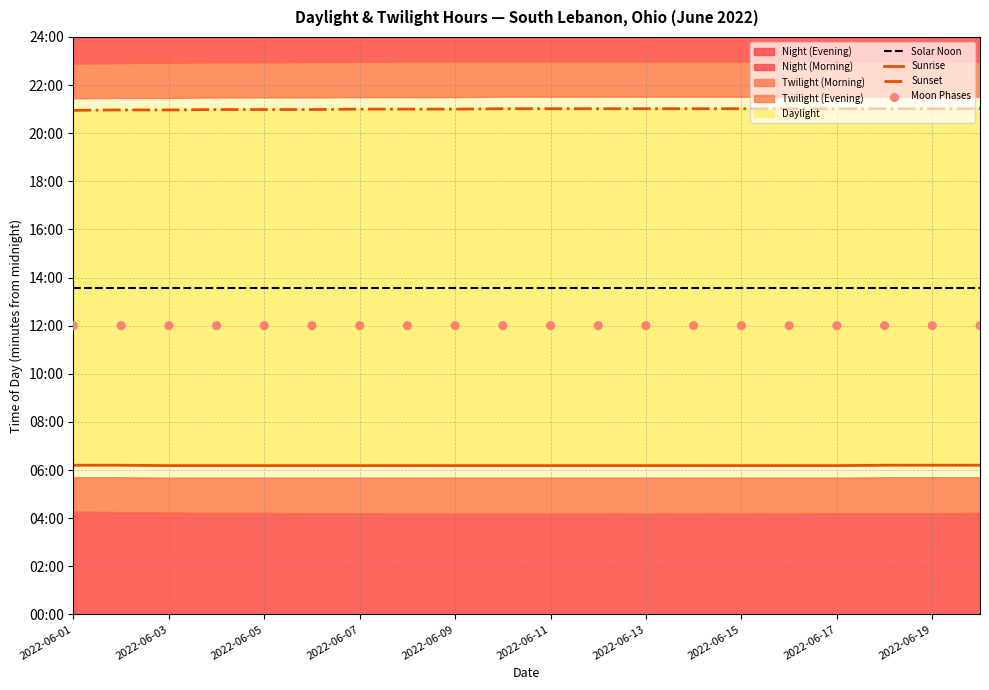

At how many categories does at least one series exceed 1093?

20